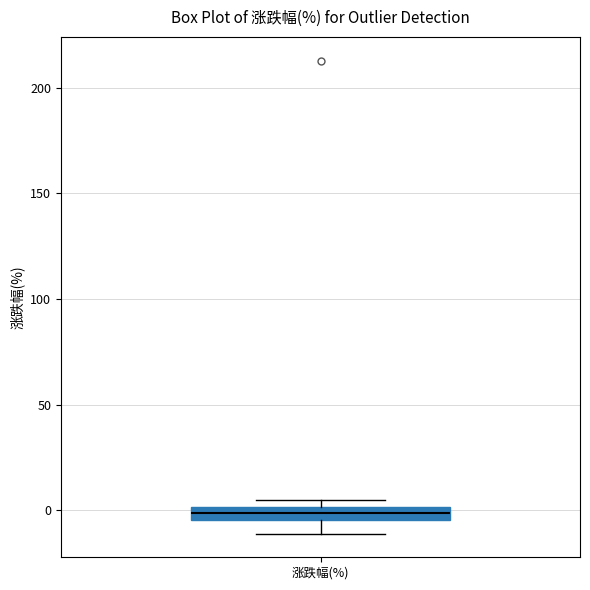

Where does the lower whisker of the box for 涨跌幅(%) end on the y-axis? The values are not printed on the chart, so give them approximately, as read against the axis.

-10